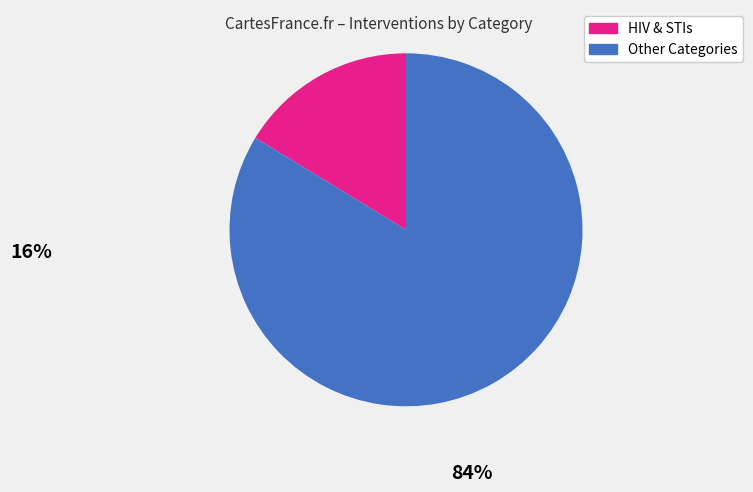

Is there any slice that represents more than half of the pie?

Yes